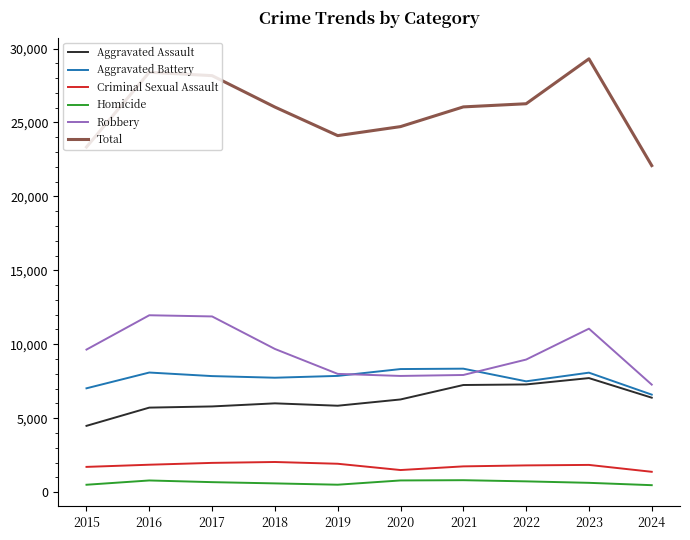

What is the sum of the Homicide values at 2015 and 2019?

995